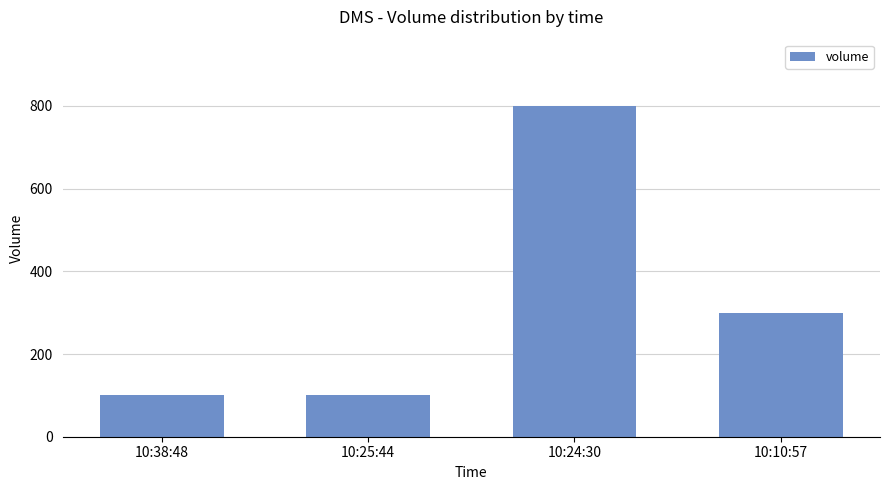

What is the maximum value shown in the chart?

800